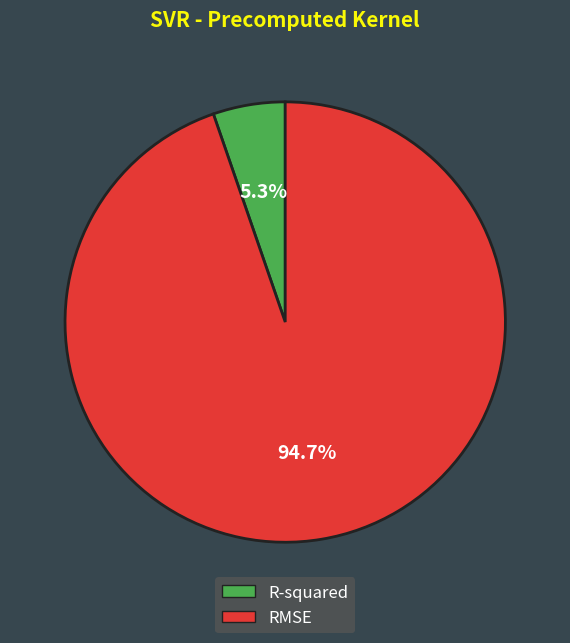

To the nearest percent, what is the difference between the RMSE and R-squared slice percentages?

89%